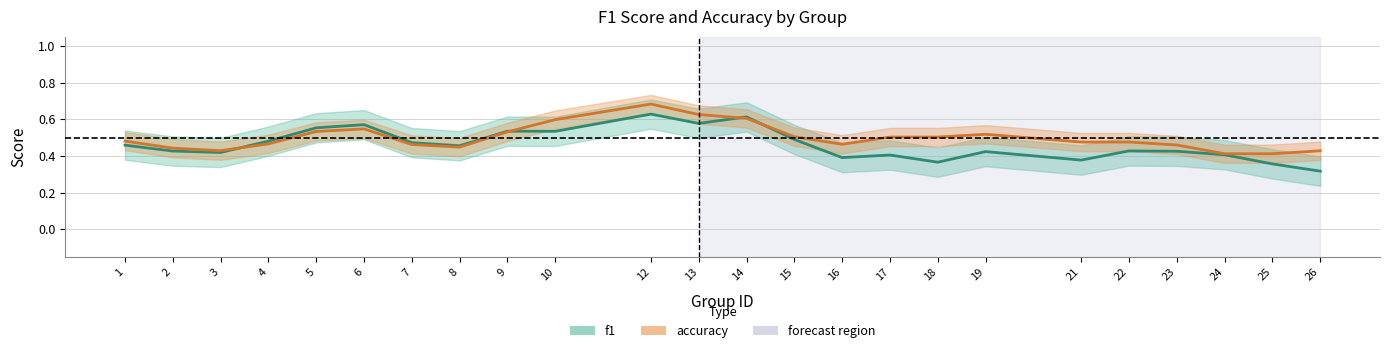

Reading left to right, transcribe all the data shown in this chart.

f1: 1=0.5	2=0.4	3=0.4	4=0.5	5=0.6	6=0.6	7=0.5	8=0.5	9=0.5	10=0.5	12=0.6	13=0.6	14=0.6	15=0.5	16=0.4	17=0.4	18=0.4	19=0.4	21=0.4	22=0.4	23=0.4	24=0.4	25=0.4	26=0.3
accuracy: 1=0.5	2=0.4	3=0.4	4=0.5	5=0.5	6=0.5	7=0.5	8=0.4	9=0.5	10=0.6	12=0.7	13=0.6	14=0.6	15=0.5	16=0.5	17=0.5	18=0.5	19=0.5	21=0.5	22=0.5	23=0.5	24=0.4	25=0.4	26=0.4